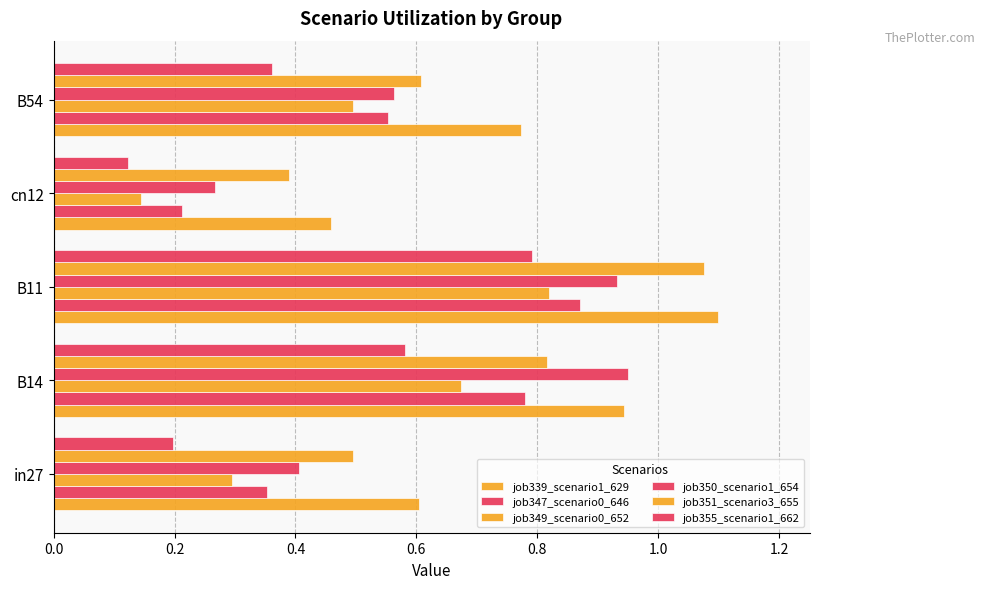

Count the job349_scenario0_652 values in the range 0 to 1.

5